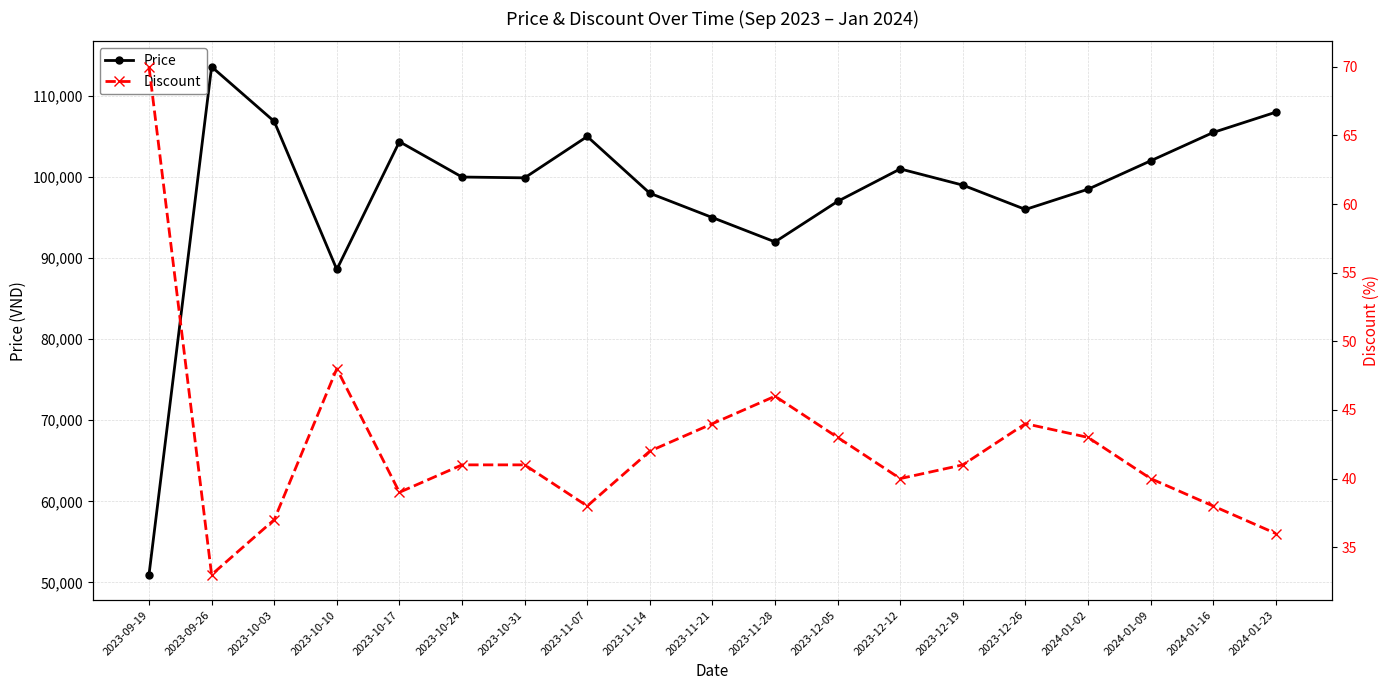

Which series changed the most between 2023-09-19 and 2023-12-05?

Price